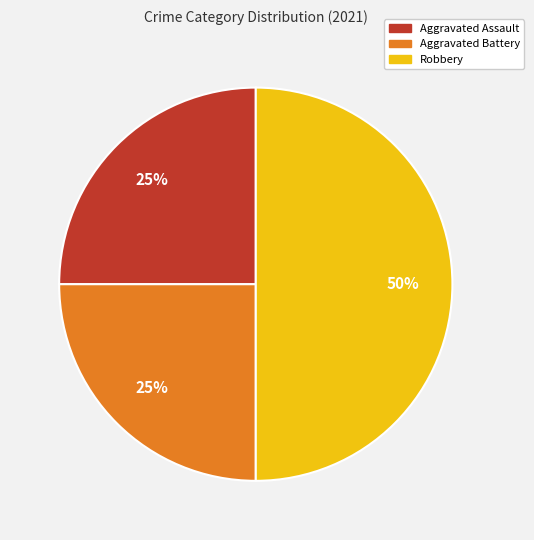

To the nearest percent, what is the difference between the Aggravated Battery and Robbery slice percentages?

25%